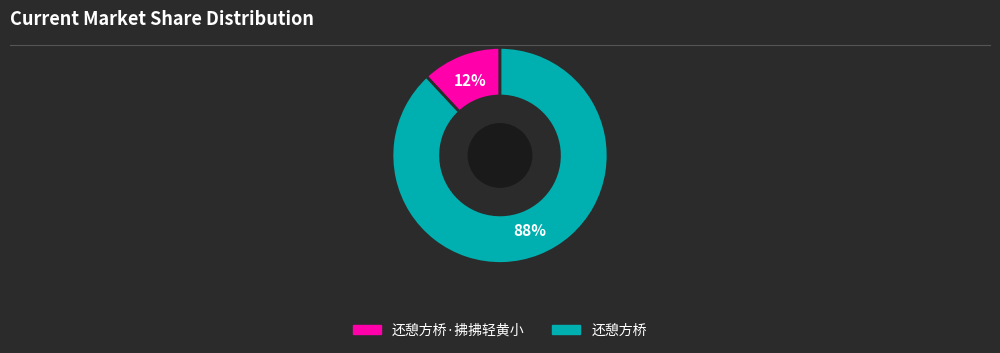

Does any single category account for the majority?

Yes